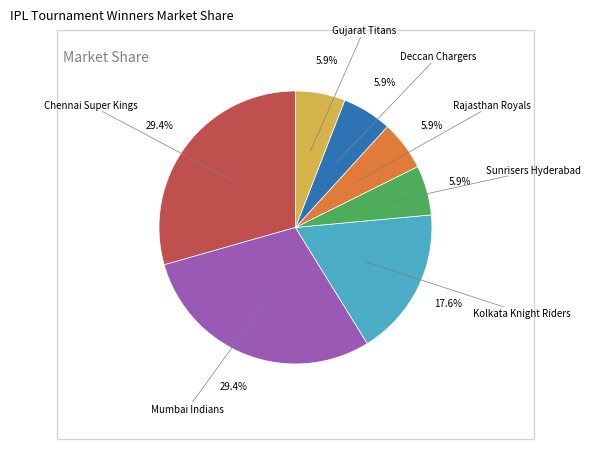

Does any single category account for the majority?

No